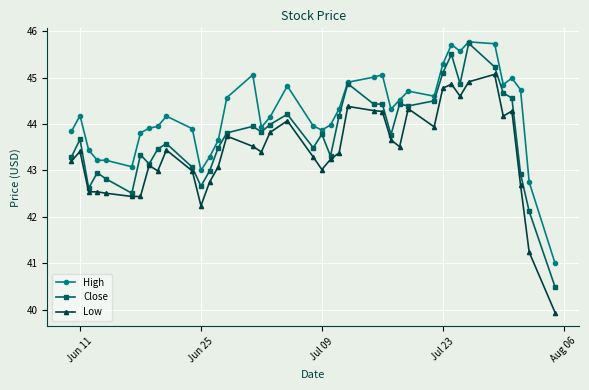

Rank the series by their average value, from lowest to highest.

Low, Close, High